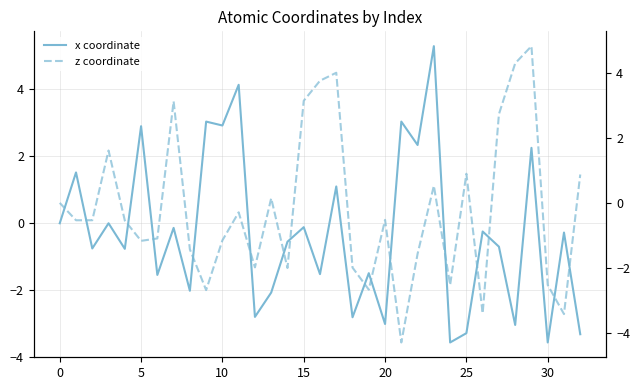

At how many categories does at least one series exceed 0?

19